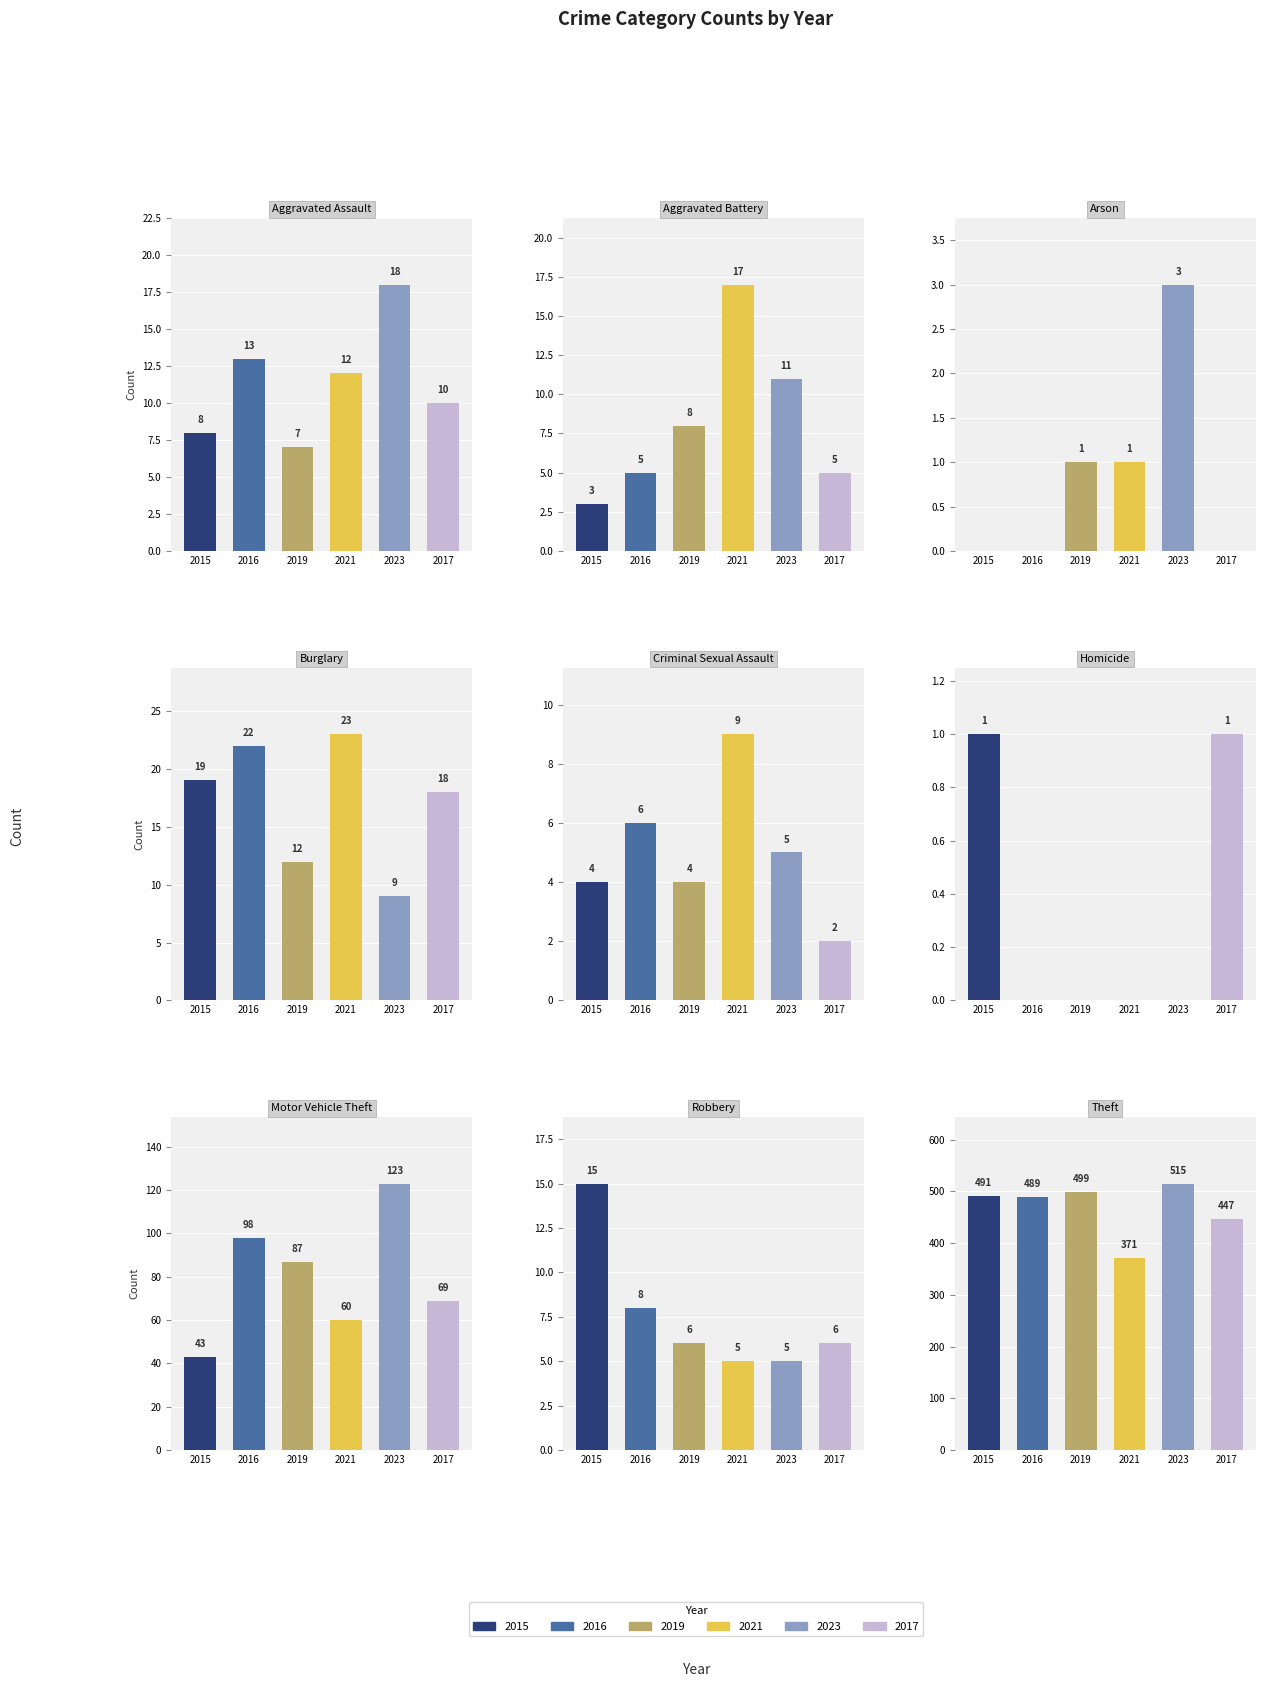

List the series in order of their peak value, lowest first.

2021, 2017, 2016, 2015, 2019, 2023